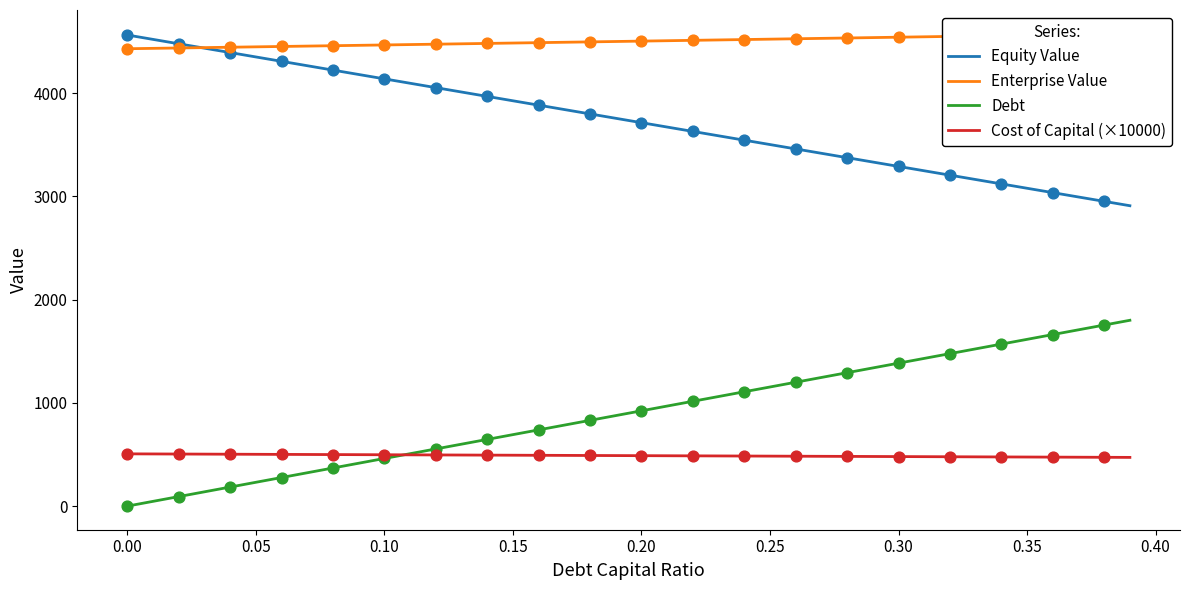

At how many categories does at least one series exceed 2654?

40